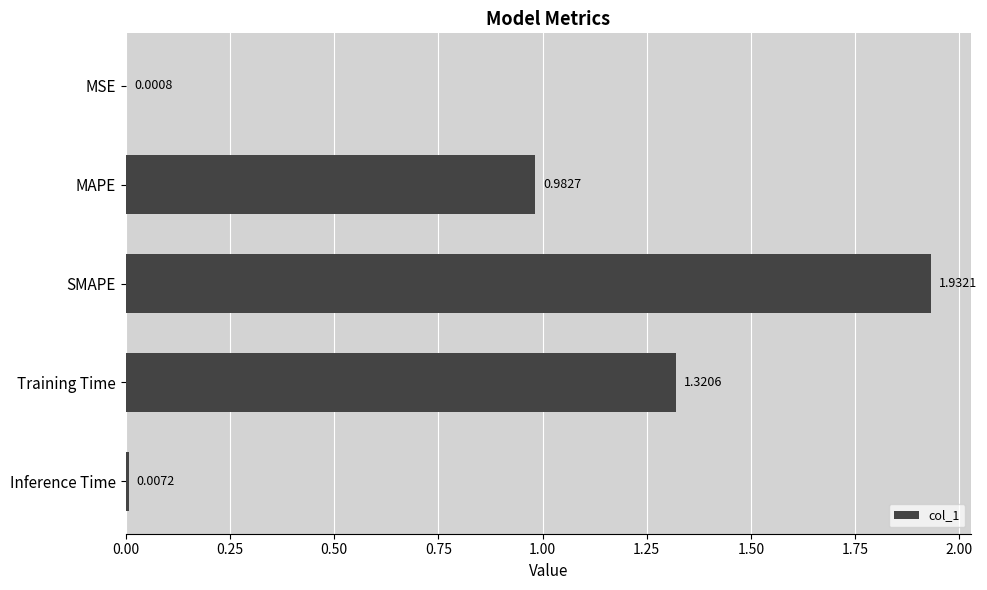

Where is the data nearest to the value 0?

MSE